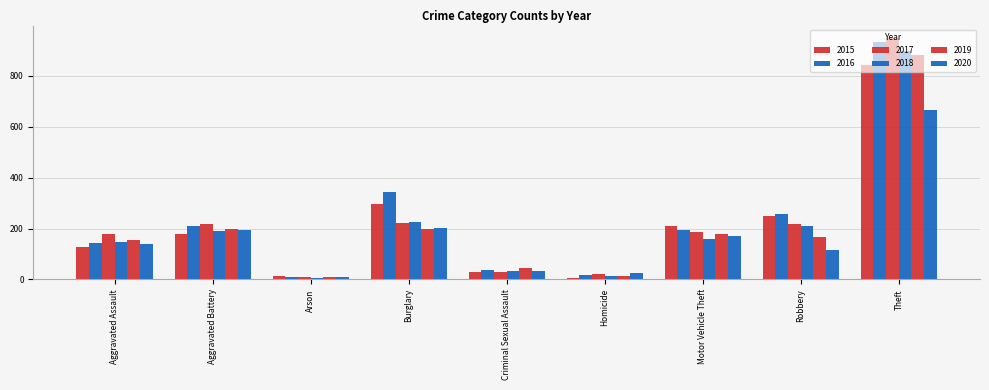

What is the sum of the 2016 values at Burglary and Arson?

350